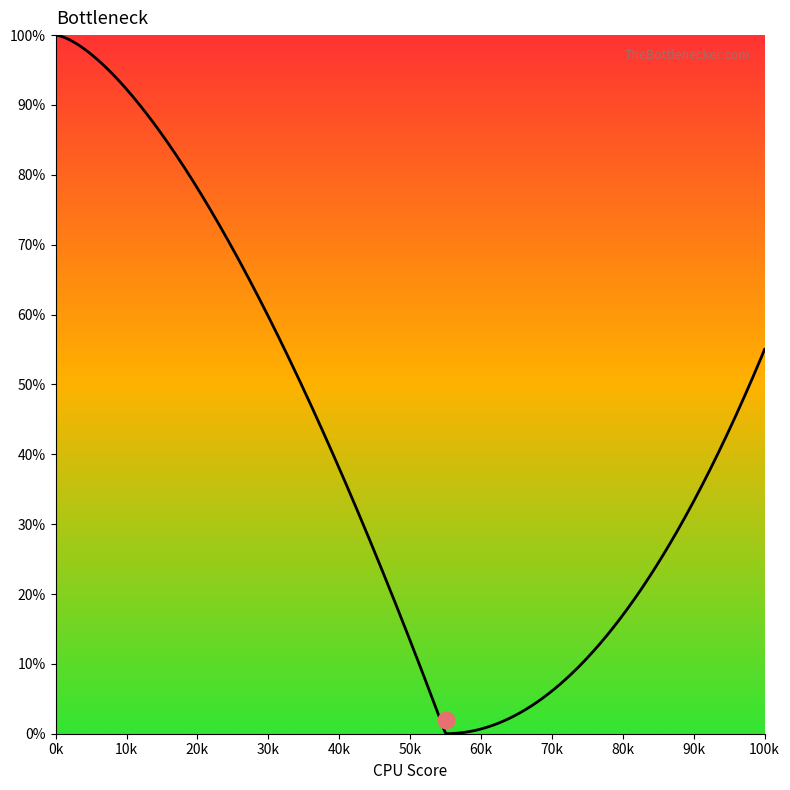

Is this an area chart (filled region under the line)?

No